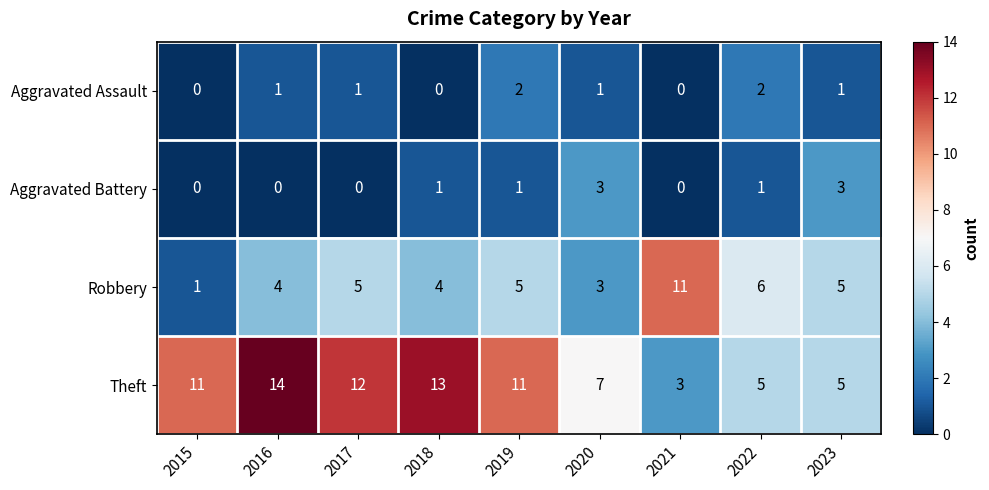

What is the difference between the maximum and second lowest values in the Robbery series?

8